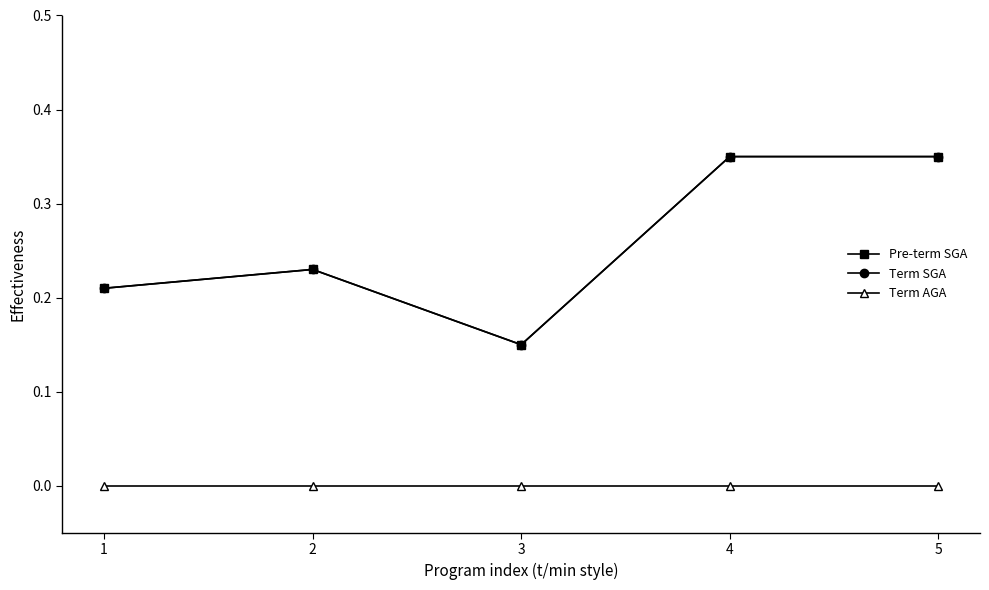

Does the chart have visible grid lines?

No